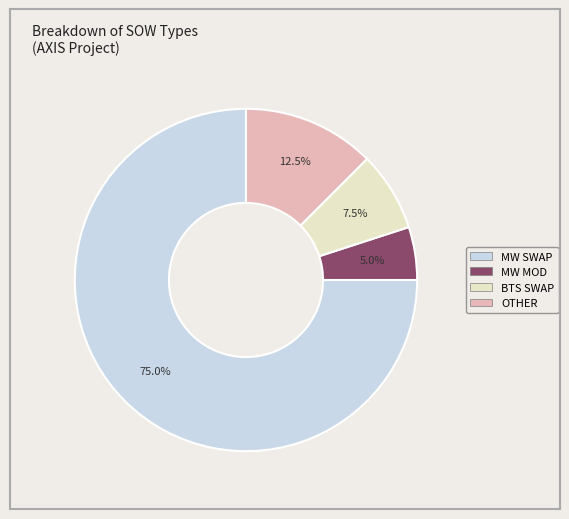

To the nearest percent, what percentage of the pie is MW SWAP?

75%